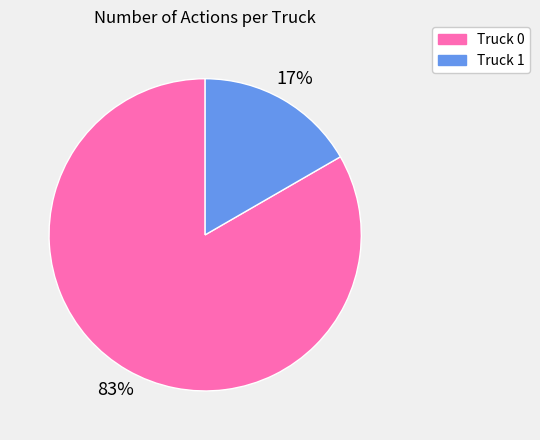

Rank the categories by value from lowest to highest.

Truck 1, Truck 0